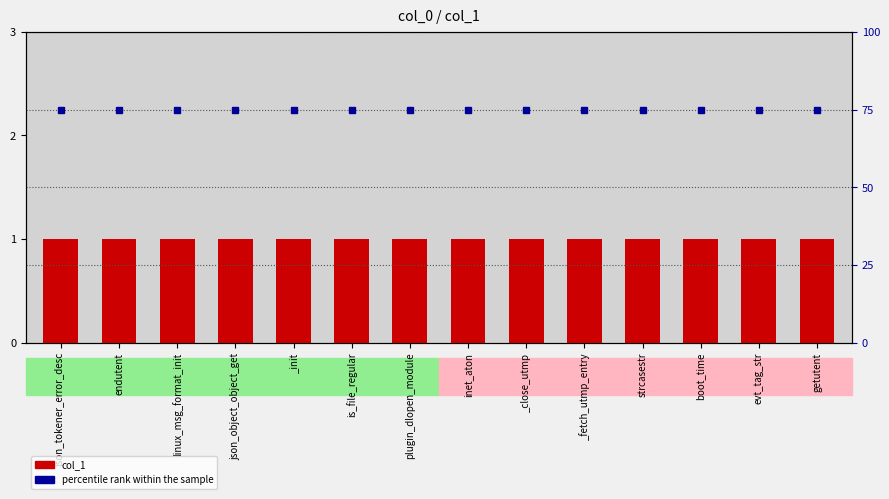

True or false: col_1 has a value of 1 at plugin_dlopen_module.

False